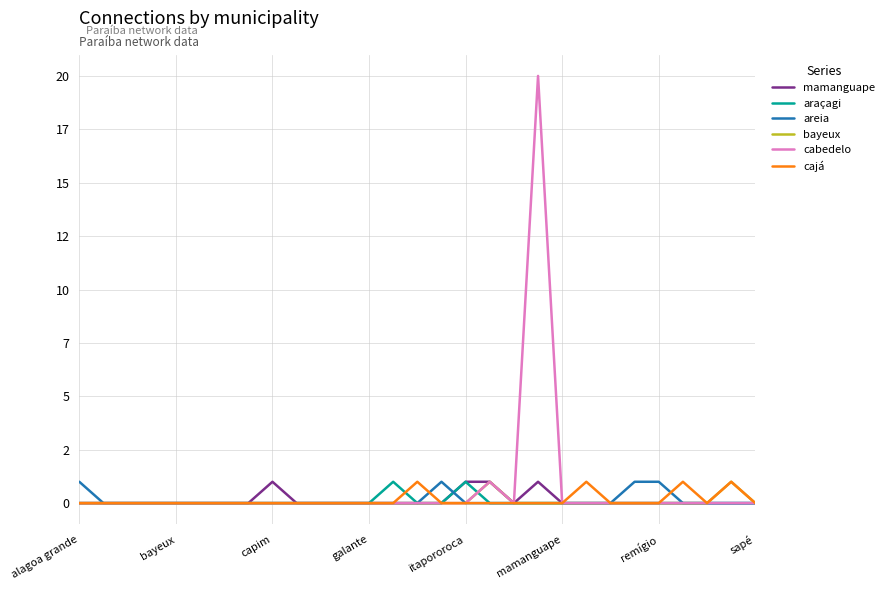

List the series in order of their peak value, highest first.

cabedelo, mamanguape, araçagi, areia, bayeux, cajá